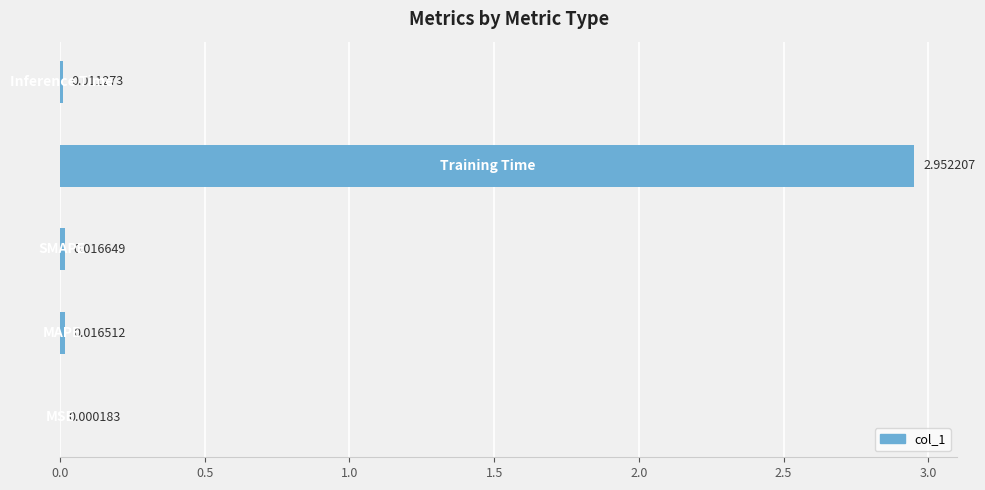

Are the bars horizontal?

Yes